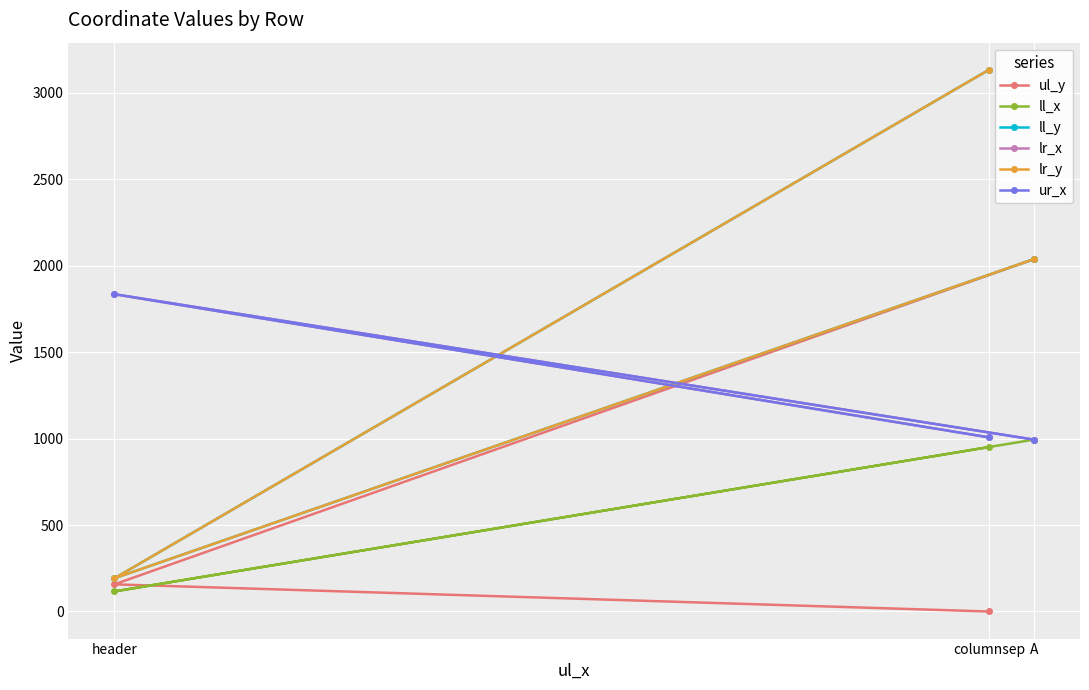

True or false: ll_x has a value of 951 at columnsep.

True